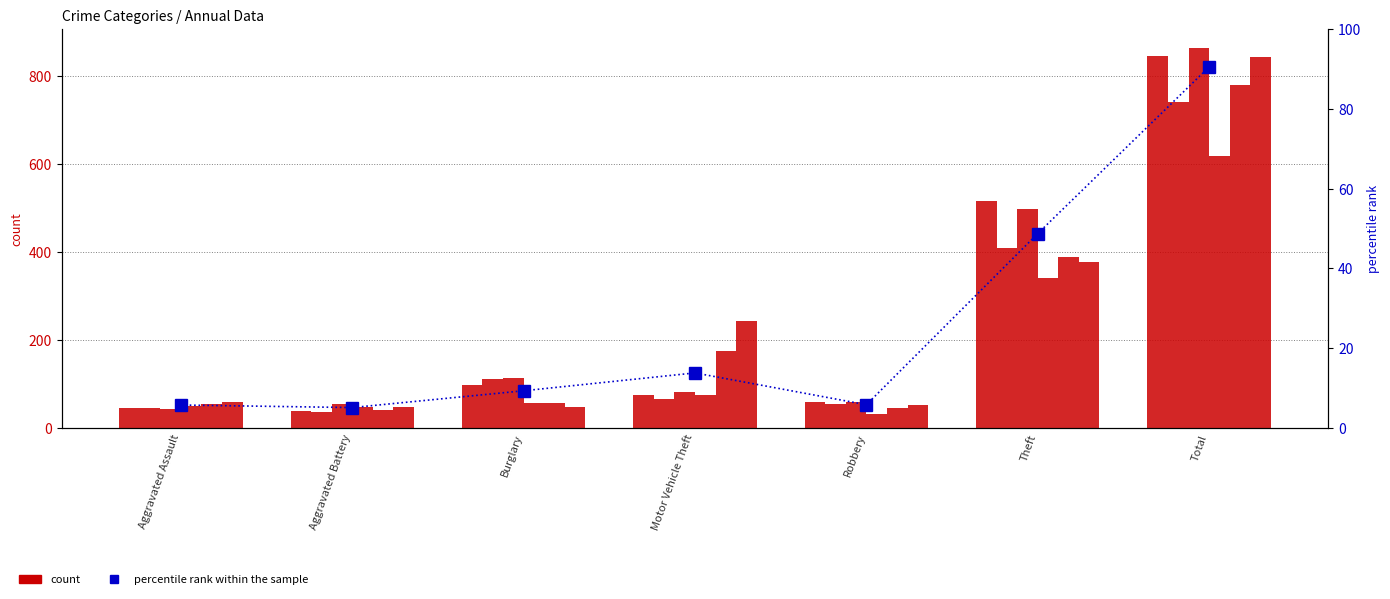

Is it true that the value at Total is 131.8?

False